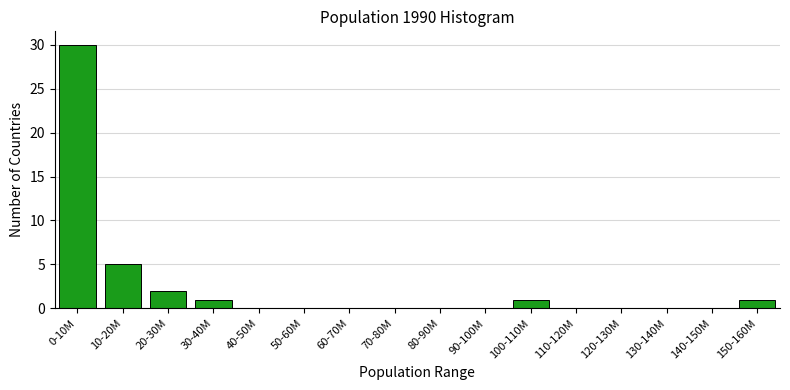

Reading left to right, what are all the values shown in this chart?

0-10M=30	10-20M=5	20-30M=2	30-40M=1	40-50M=0	50-60M=0	60-70M=0	70-80M=0	80-90M=0	90-100M=0	100-110M=1	110-120M=0	120-130M=0	130-140M=0	140-150M=0	150-160M=1